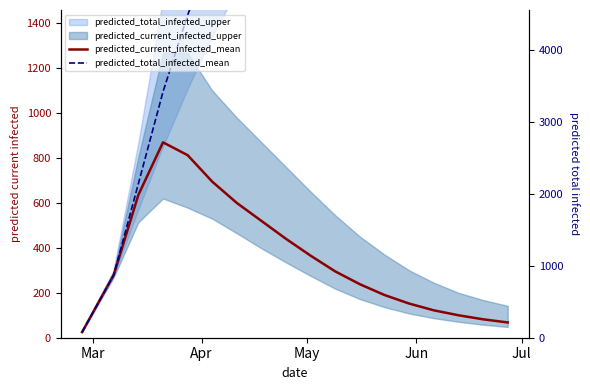

What is the difference between the second highest and minimum values in the predicted_total_infected_mean series?

2933